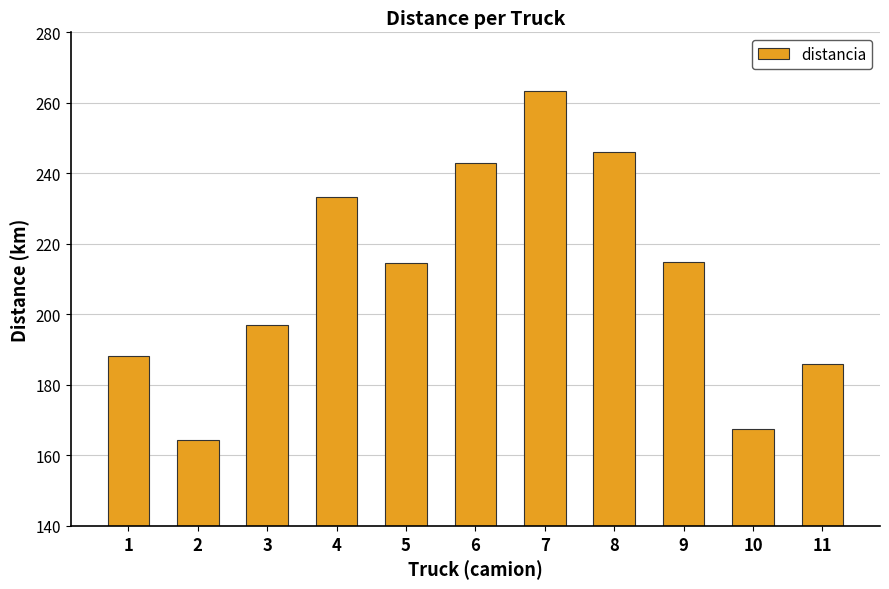

What is the maximum value shown in the chart?

263.4